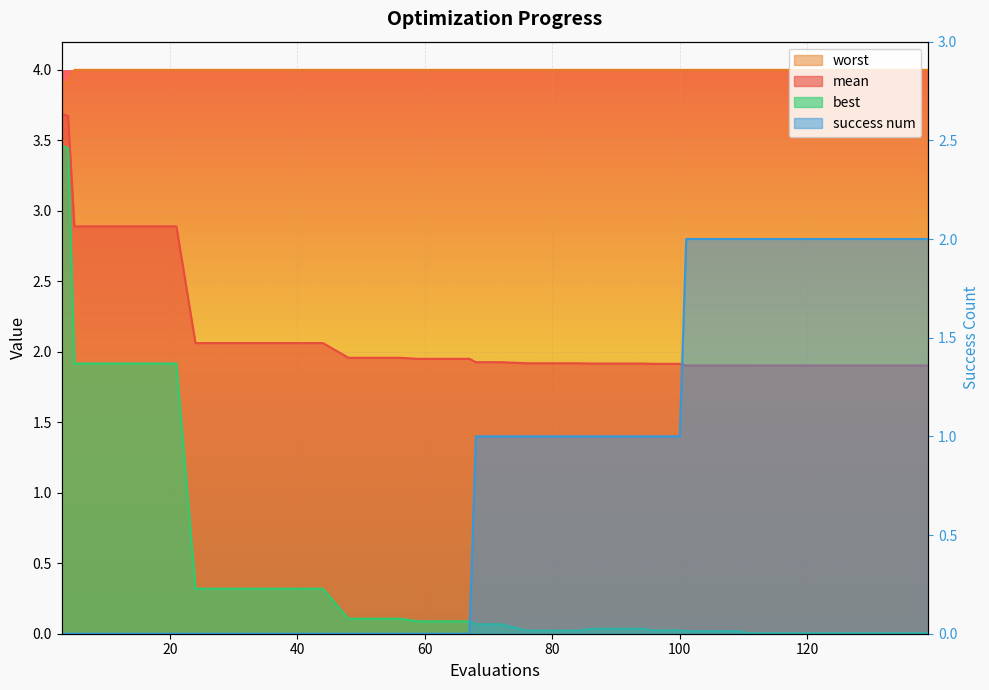

Which series has the largest total across all categories?

worst